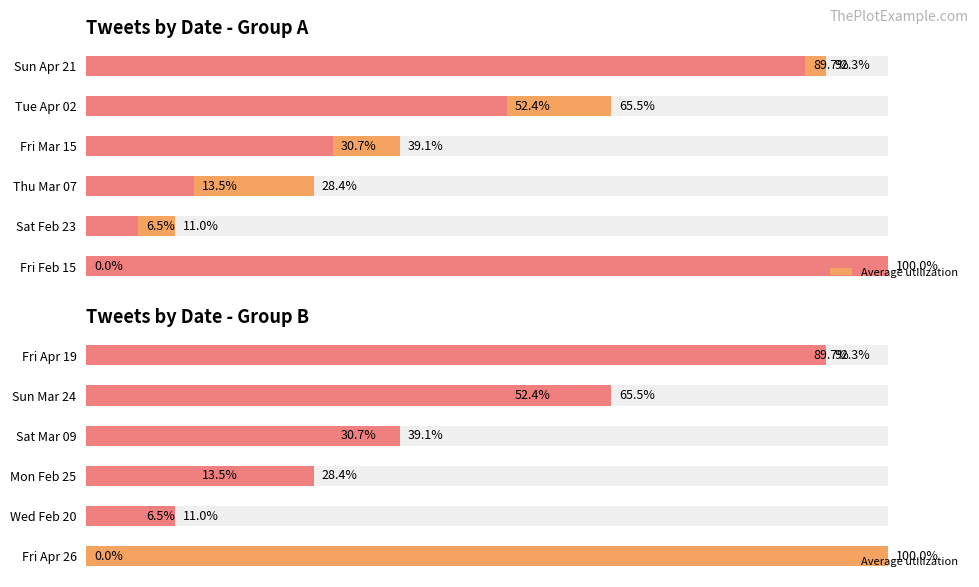

Rank the series at Sun Mar 24 from lowest to highest value.

Average utilization, Maximum utilization